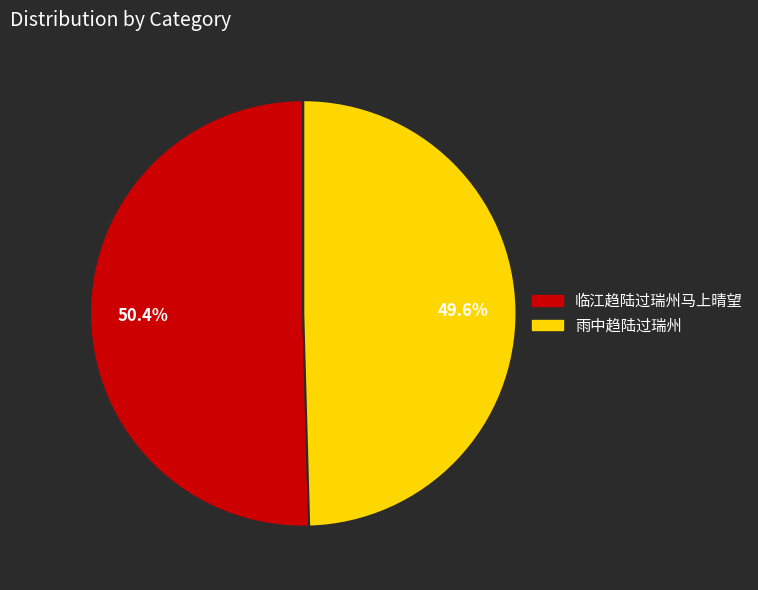

The 临江趋陆过瑞州马上晴望 slice represents 50% of the pie. True or false?

True